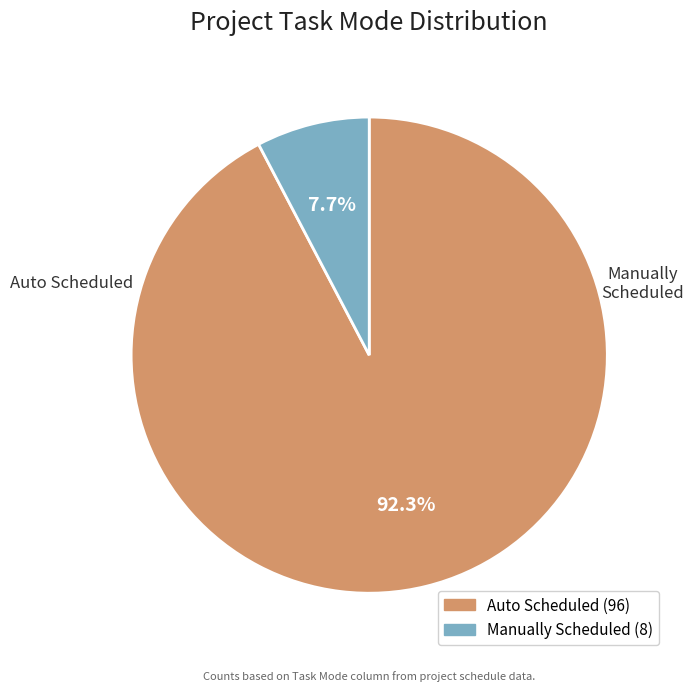

Rank the categories by value from lowest to highest.

Manually Scheduled, Auto Scheduled